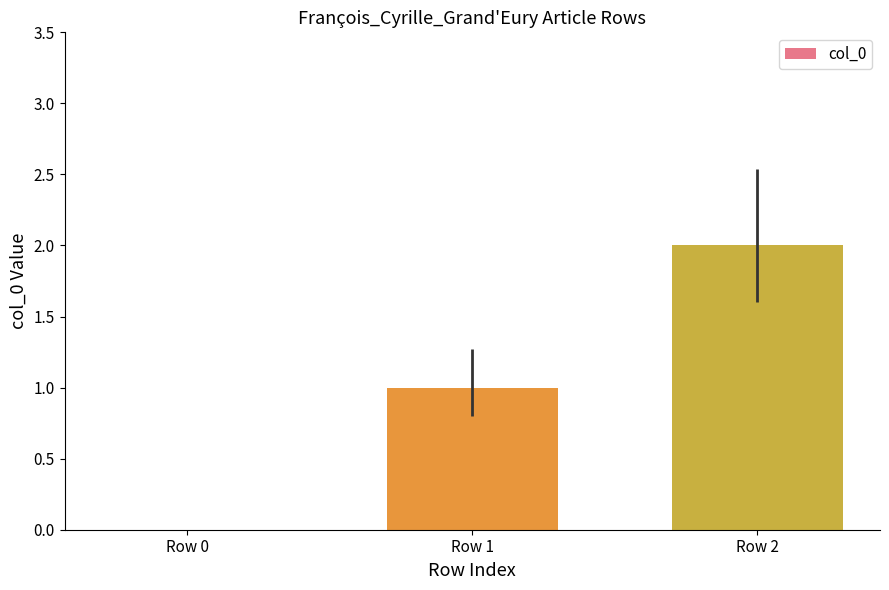

At which category does the chart reach its peak across all series?

Row 2